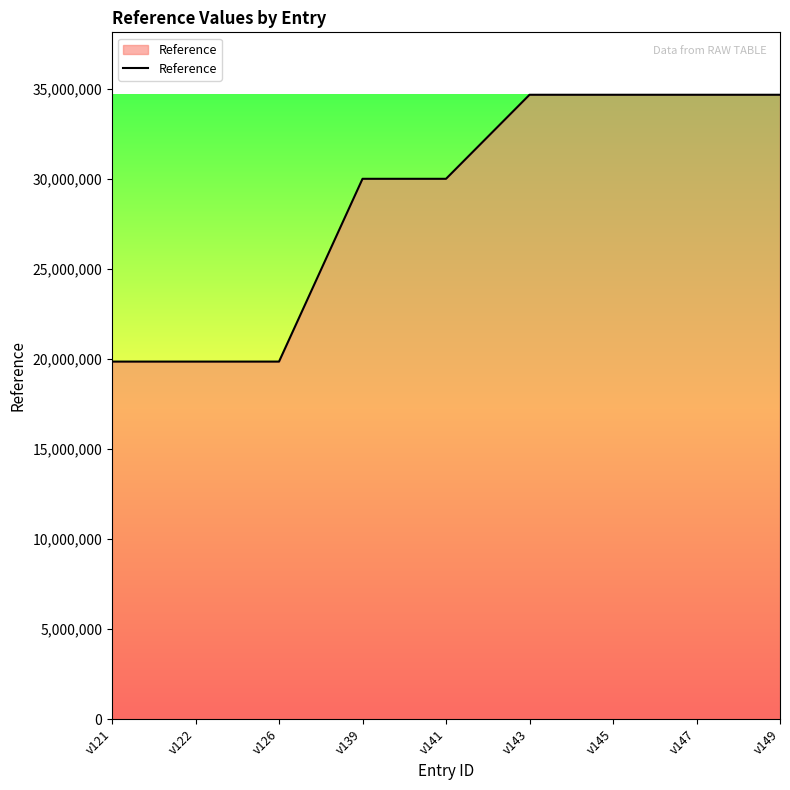

Reading left to right, extract all data points from this chart.

19861308	19861308	19861308	30016401	30016401	34685546	34685546	34685546	34685546